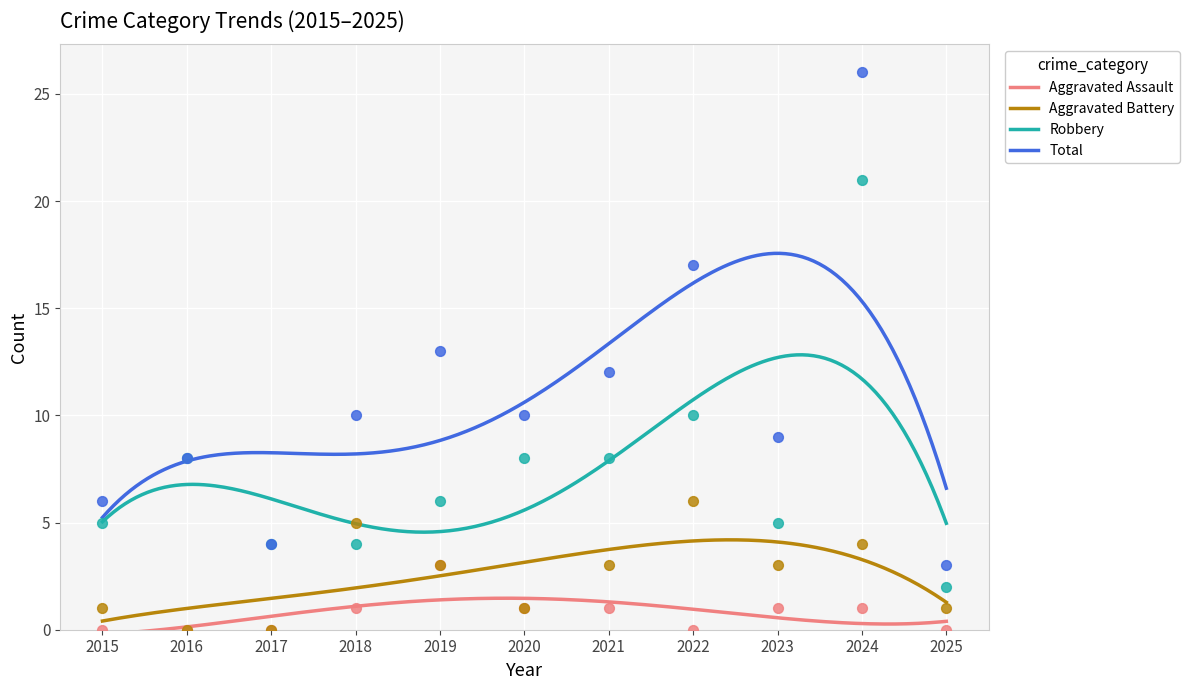

What is the total value across all series at 2017?

8